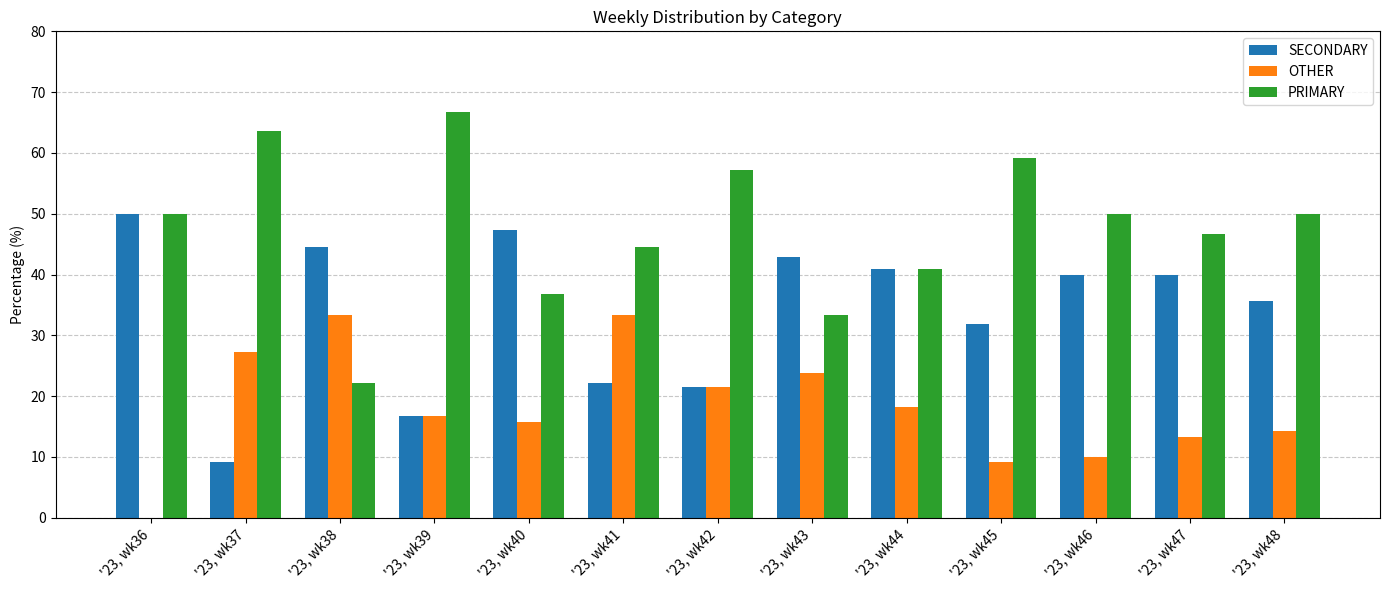

Is the value of OTHER at '23, wk36 greater than the value of SECONDARY at '23, wk39?

No